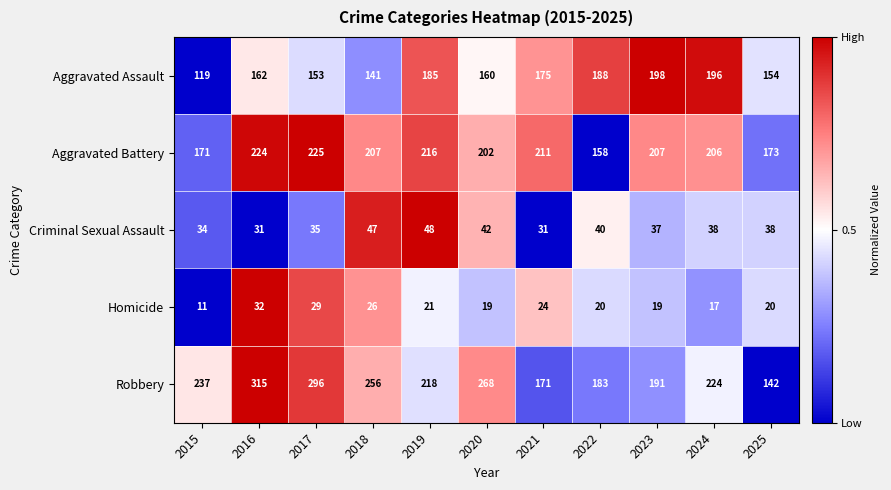

True or false: Robbery has a value of 191 at 2023.

True